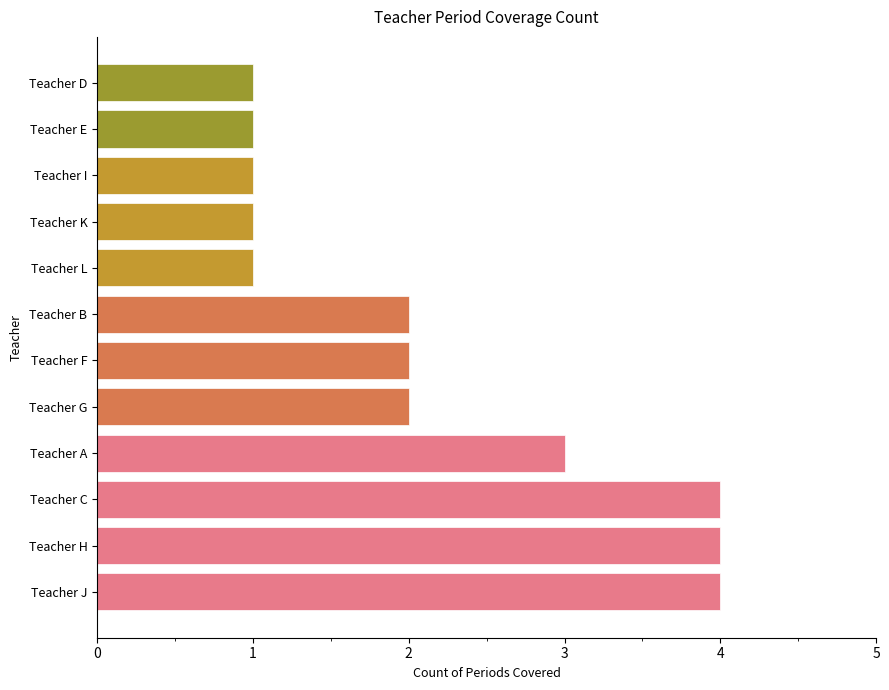

Does the chart contain stacked bars?

No